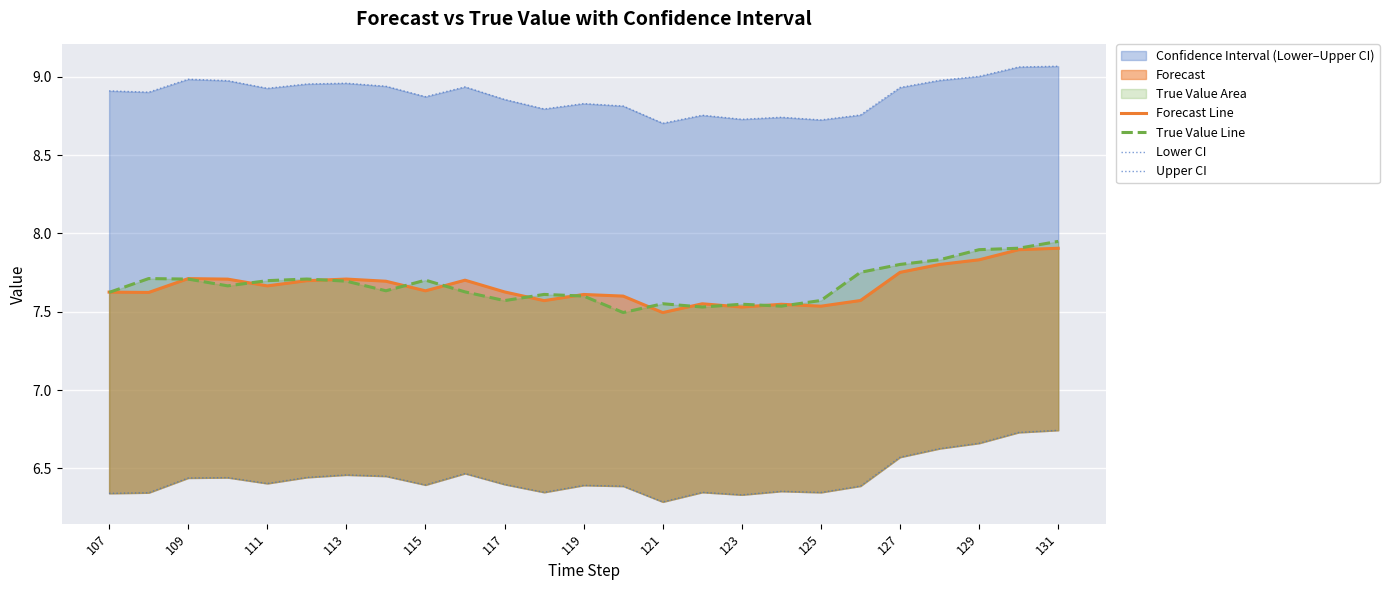

What is the difference between the maximum and minimum values in the Upper CI series?

0.4